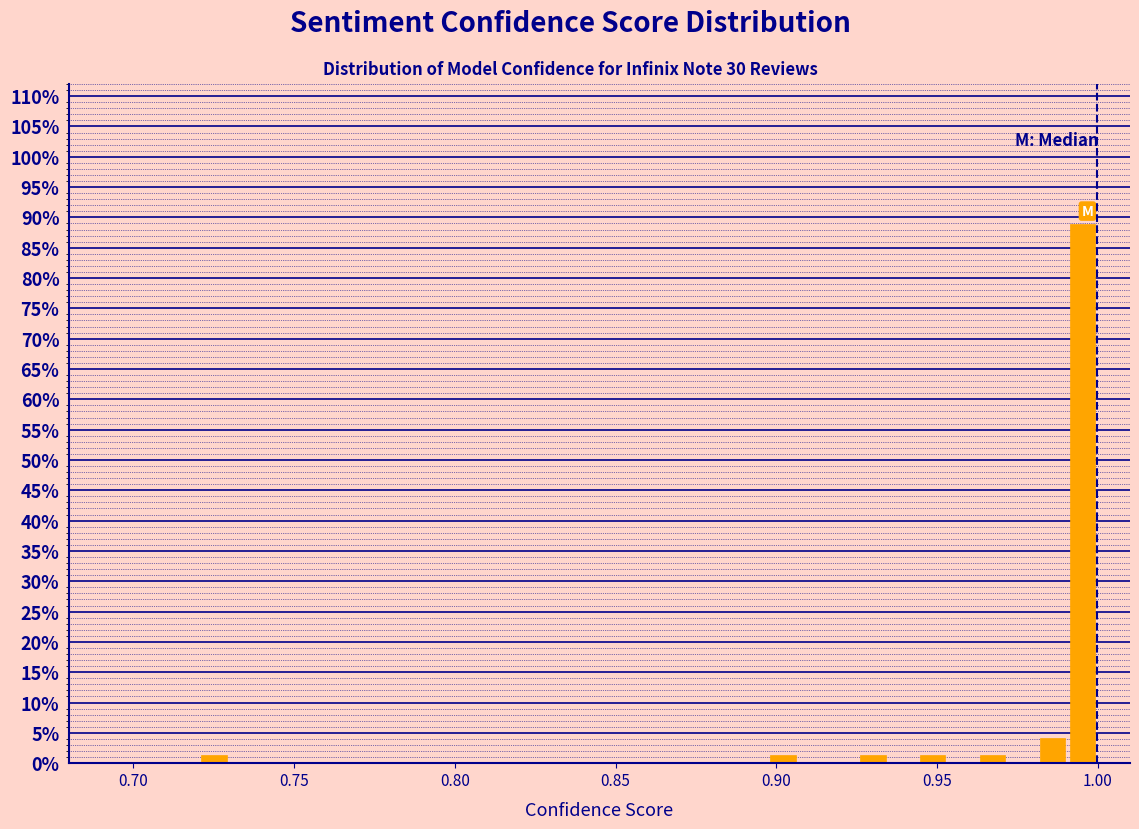

Read against the x-axis, roughly where is the centre of the tallest bar?

0.995